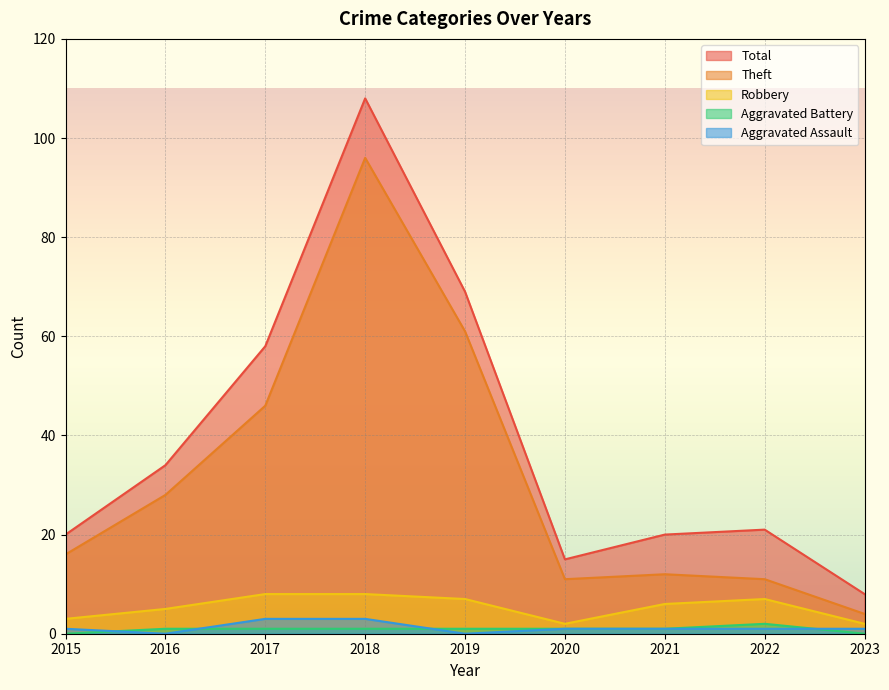

Where does the Robbery series first go above 6?

2017